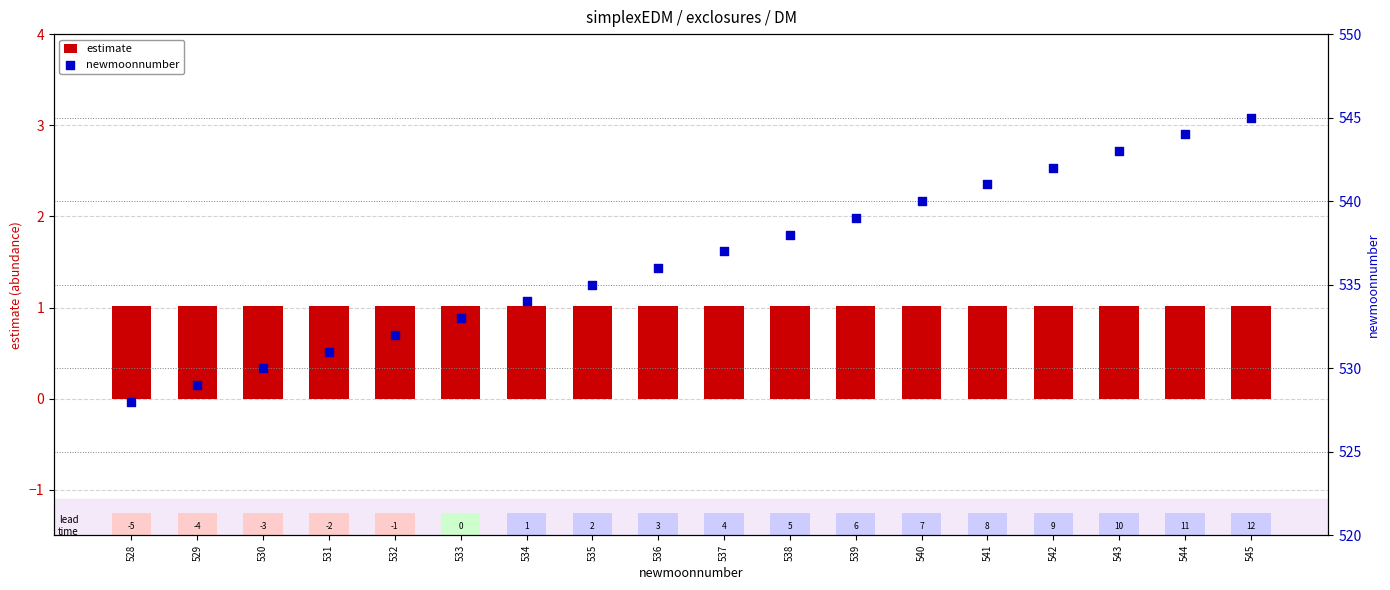

Is the value of newmoonnumber at 534 greater than the value of estimate at 530?

Yes